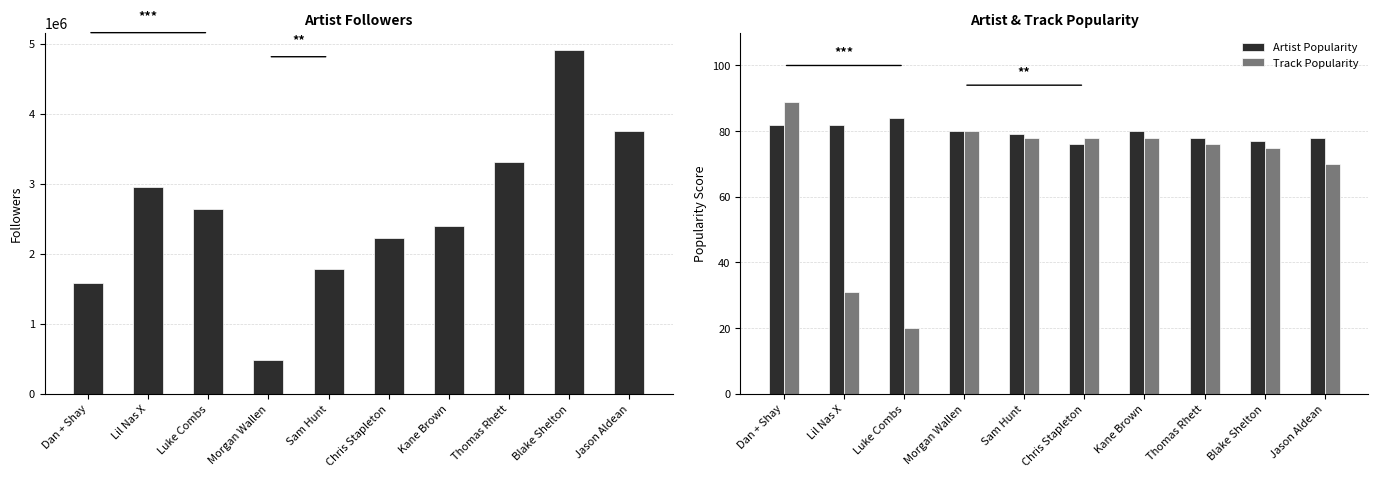

At which label does Track Popularity first exceed 78?

Dan + Shay